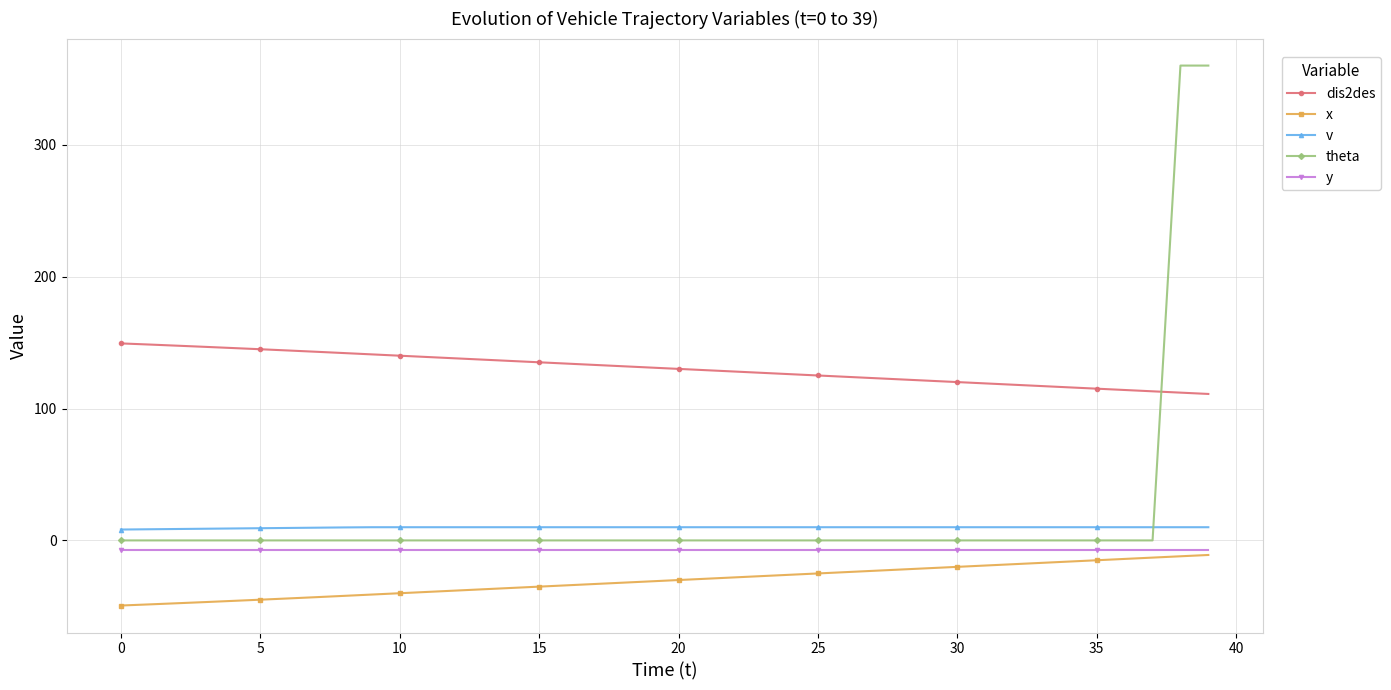

Which series has the largest range (max minus min)?

theta